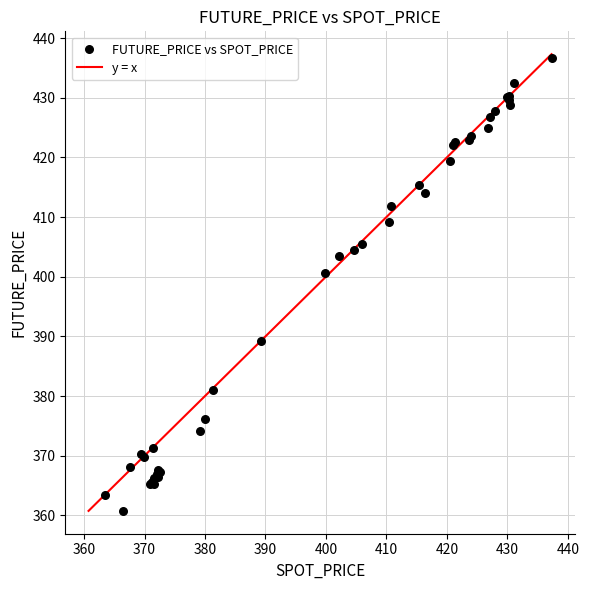

What Y value in the scatter plot is closest to 398?

400.6